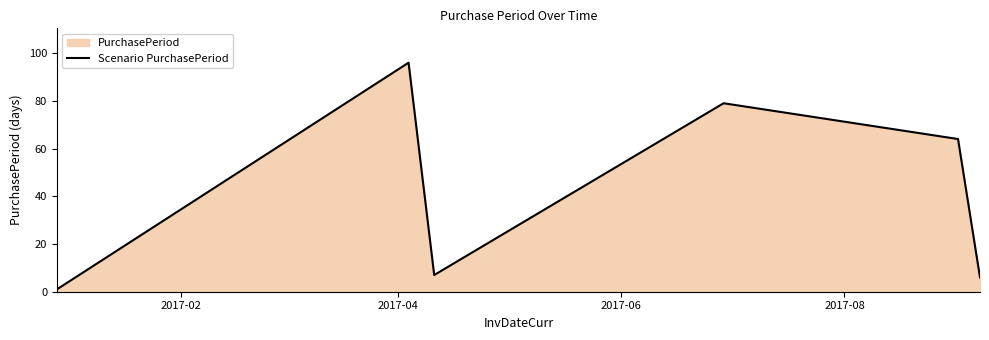

How many interior local valleys (lower than both neighbors) does the data have?

1